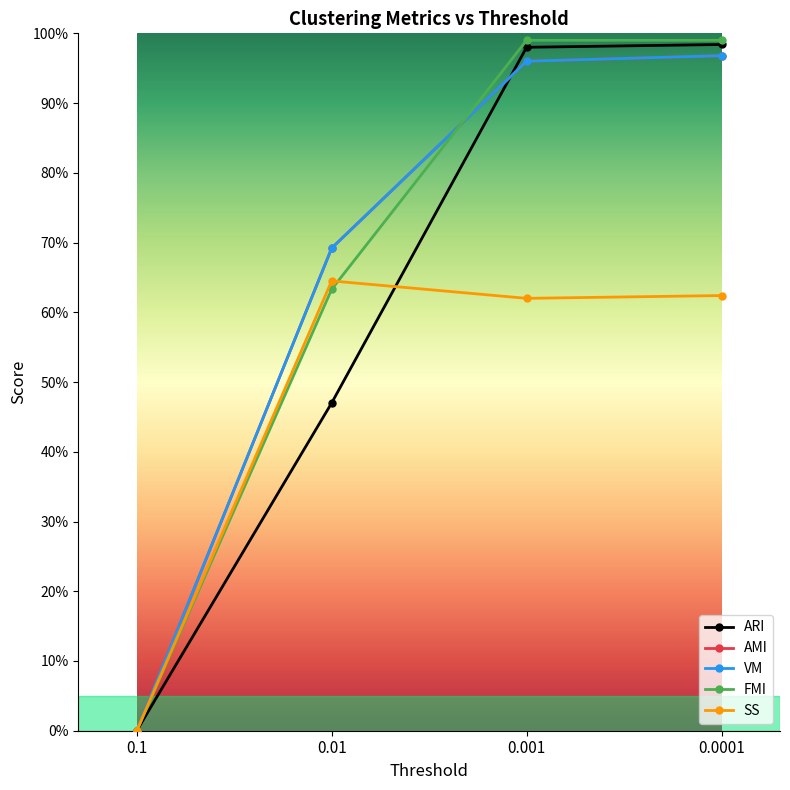

True or false: FMI and SS intersect in this chart.

True